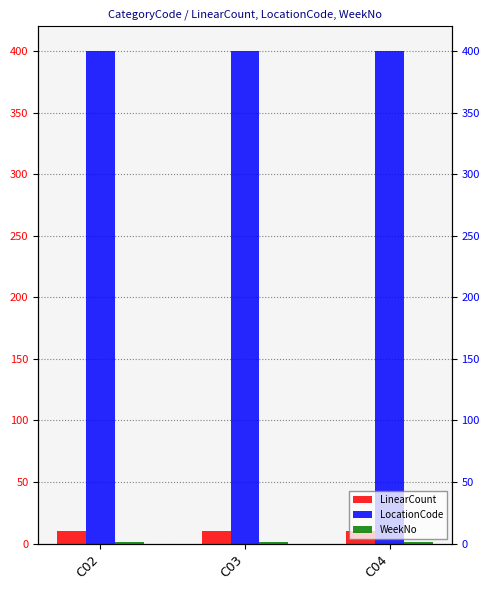

What is the value of the LocationCode bar at the 1st from the left?

400.0